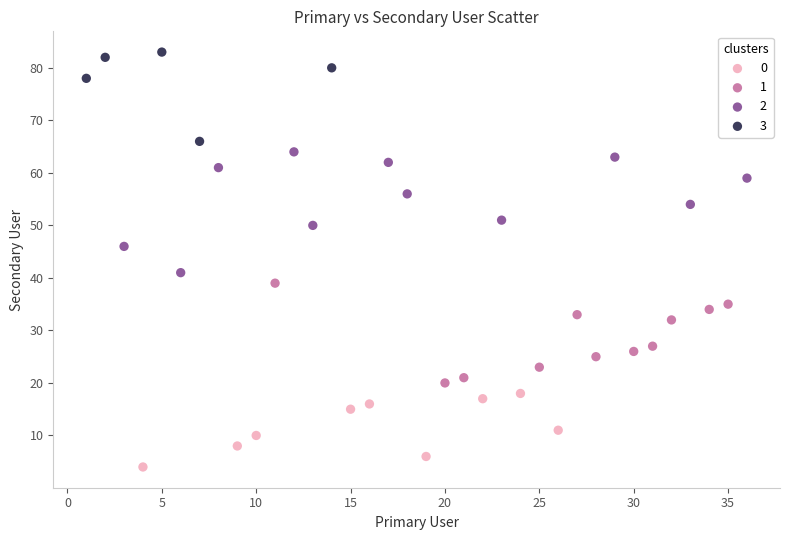

What are all the series names shown in the legend?

0, 1, 2, 3